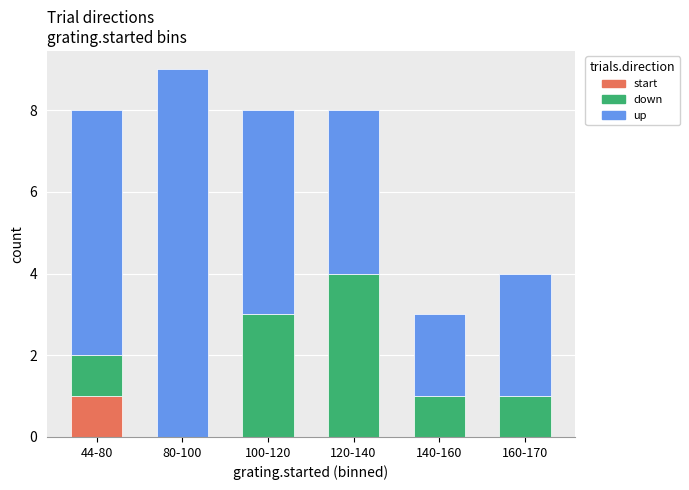

At which category is the sum across all series the highest?

80-100